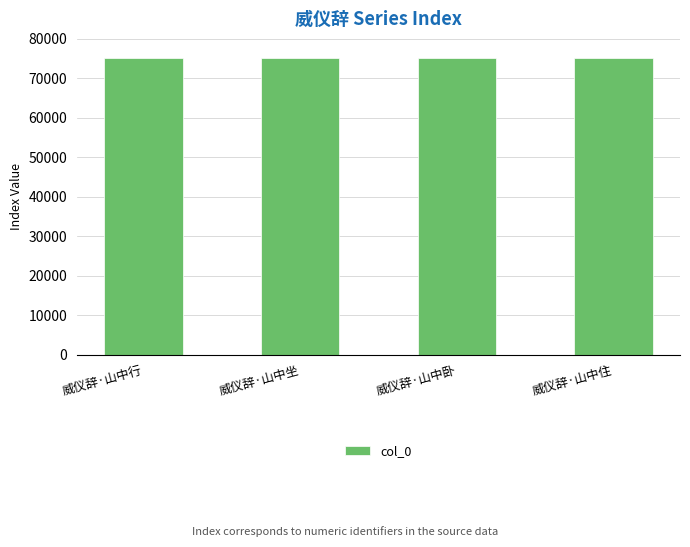

What is the sum of the values at 威仪辞·山中坐 and 威仪辞·山中行?

150492